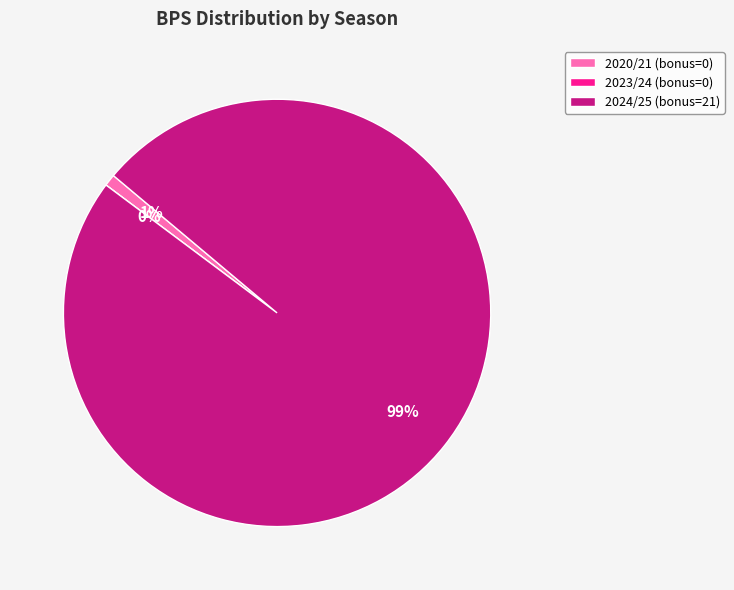

Which category has the biggest portion of the pie?

2024/25 (bonus=21)